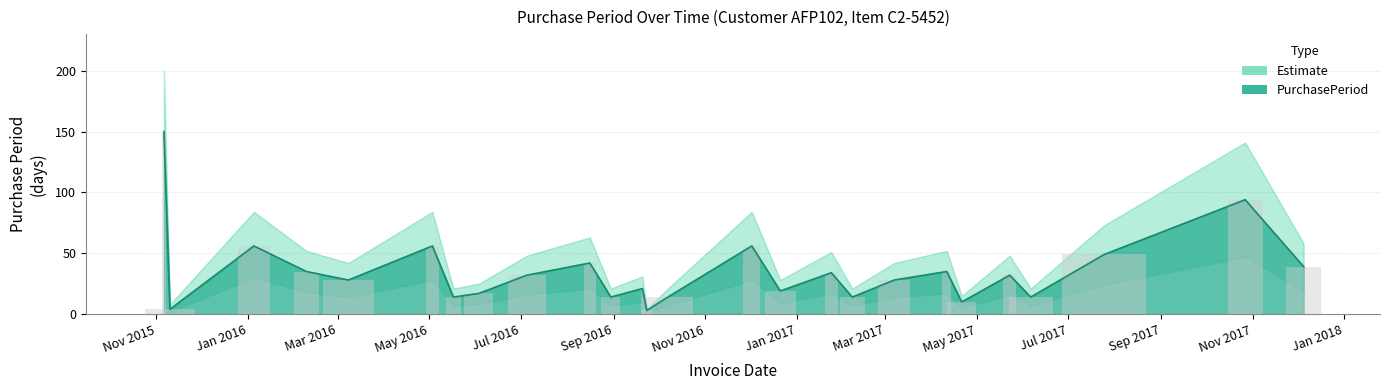

What is the difference between the maximum and minimum values?

147